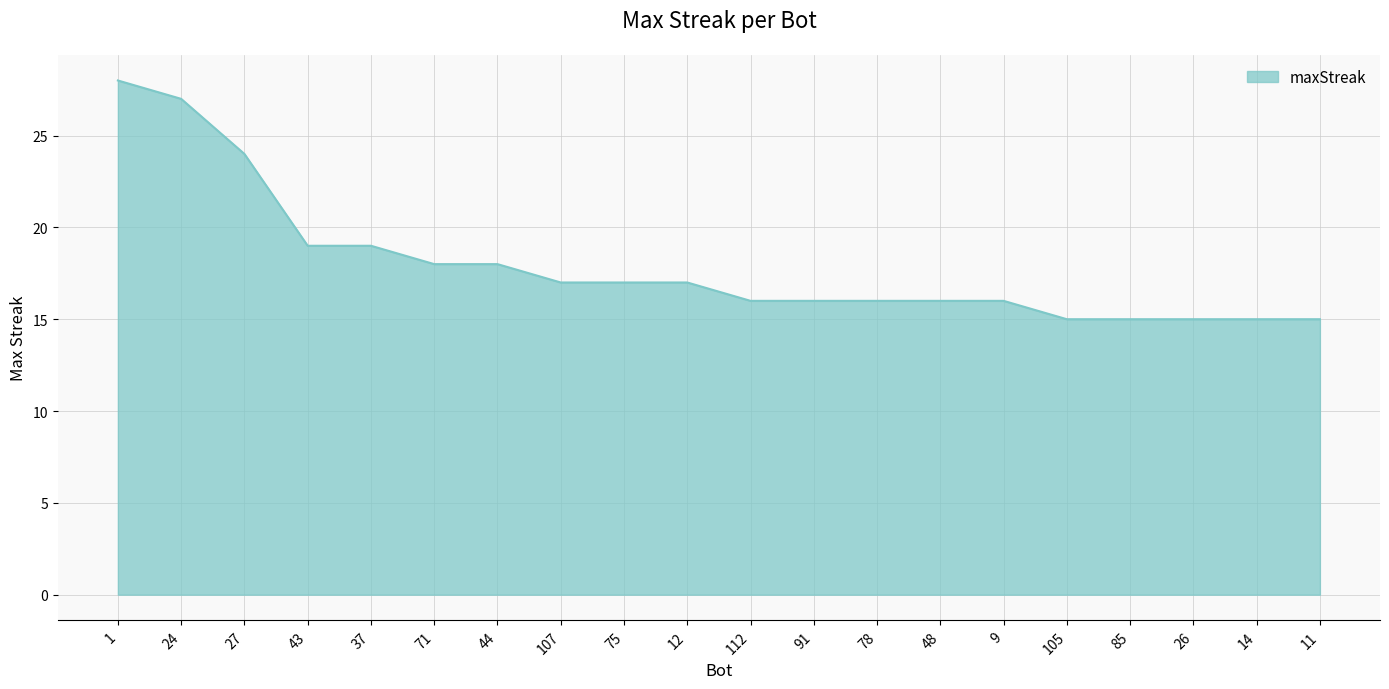

What is the difference between the maximum and minimum values?

13